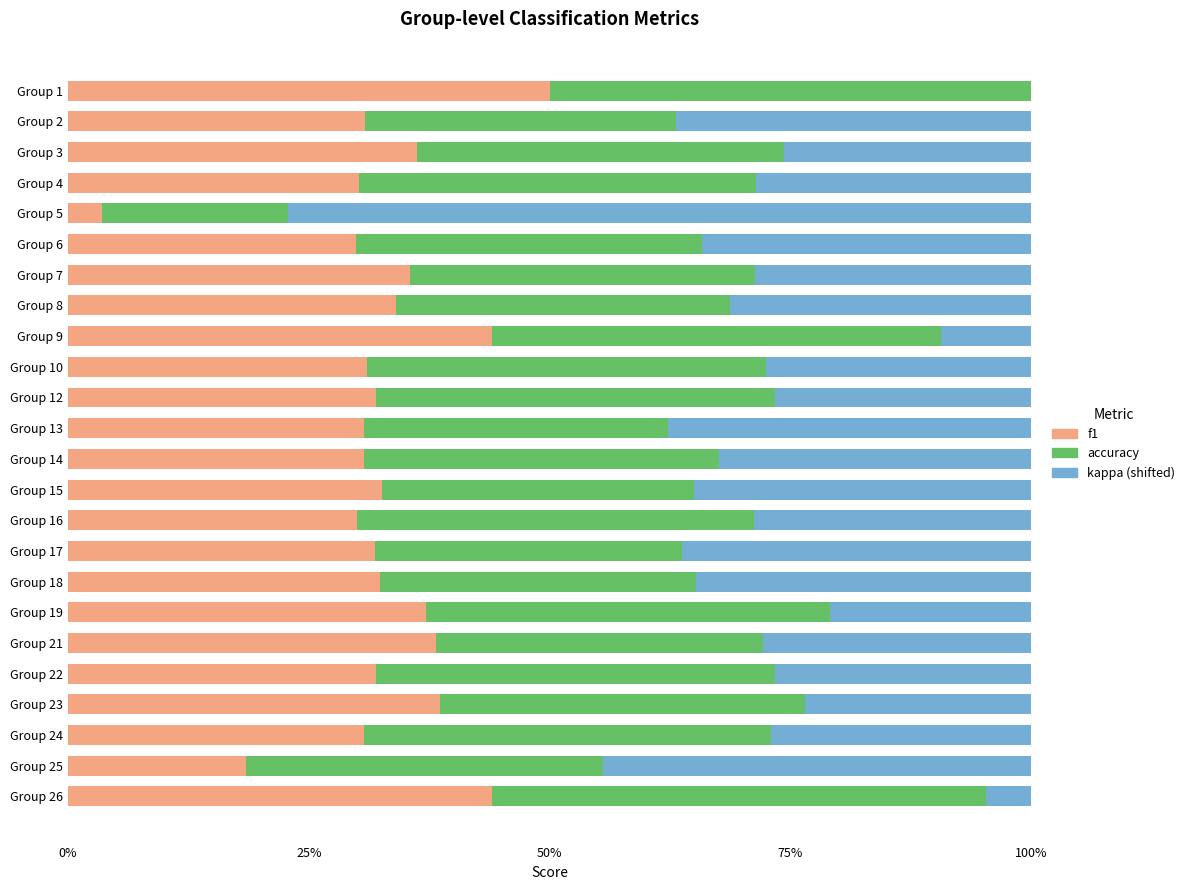

True or false: f1 has a value of 44.0 at Group 26.

True